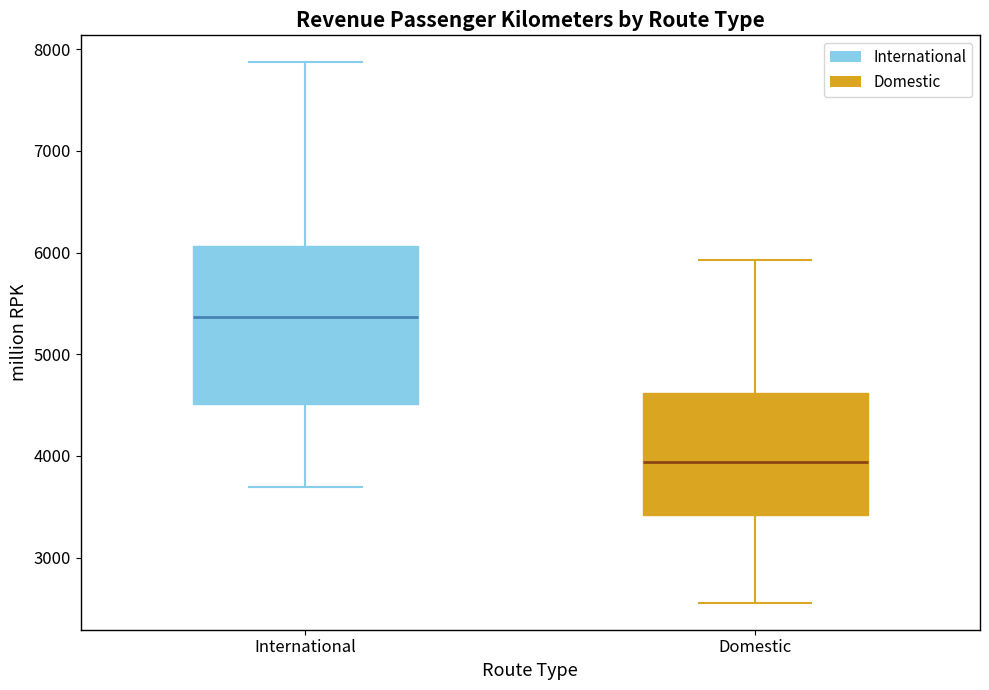

Comparing the boxes themselves (not the whiskers), which one is the tallest?

International